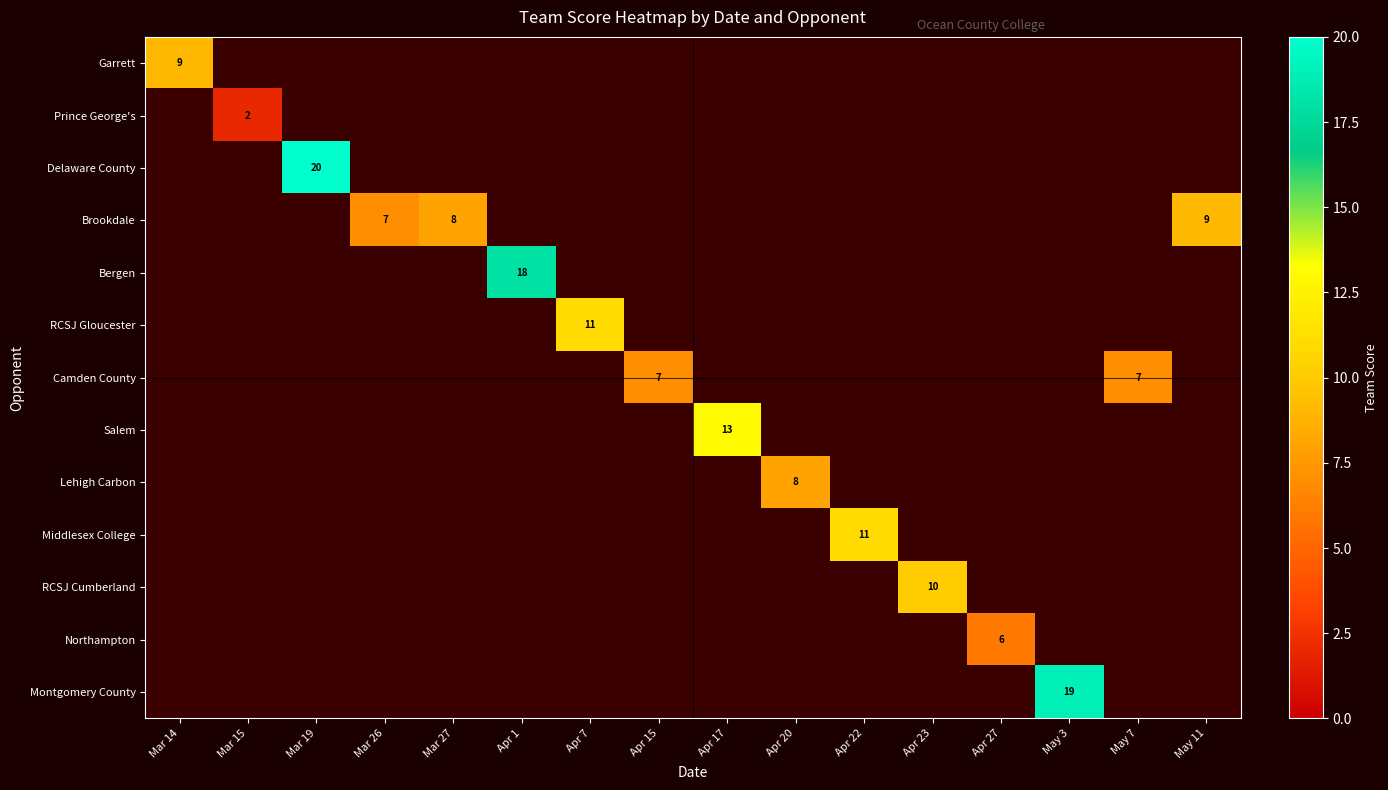

At Apr 20, list the series in order from smallest to largest.

Garrett, Prince George's, Delaware County, Brookdale, Bergen, RCSJ Gloucester, Camden County, Salem, Lehigh Carbon, Middlesex College, RCSJ Cumberland, Northampton, Montgomery County